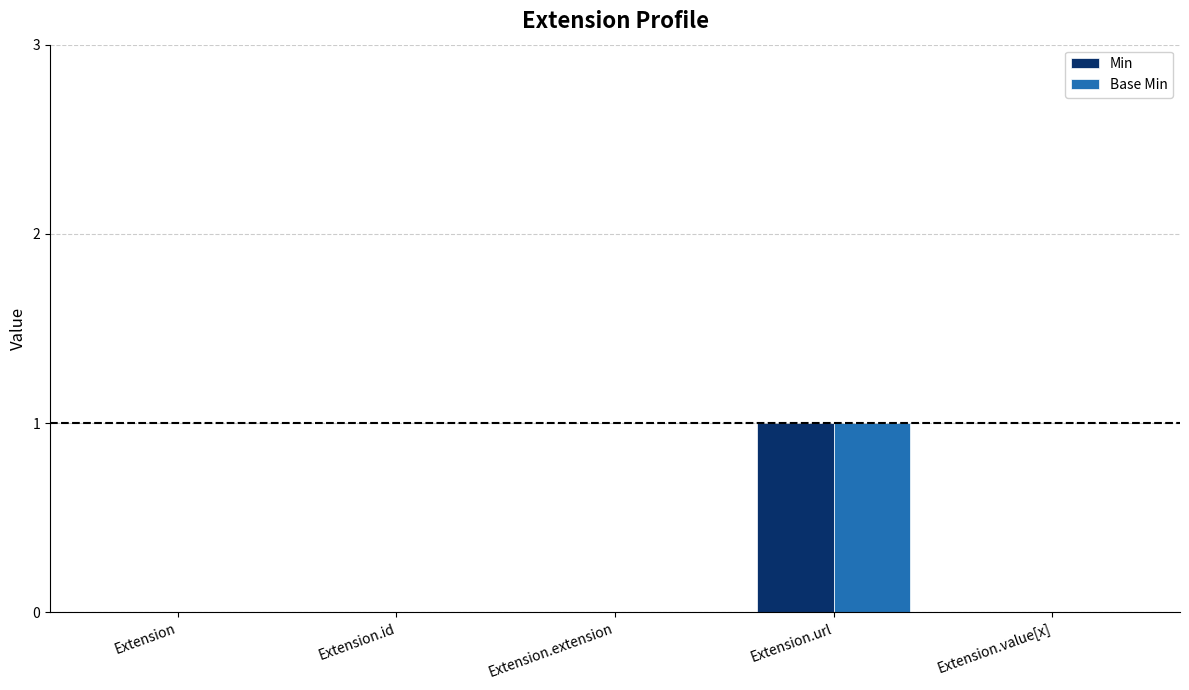

The value of Base Min at Extension.extension is -1. True or false?

False